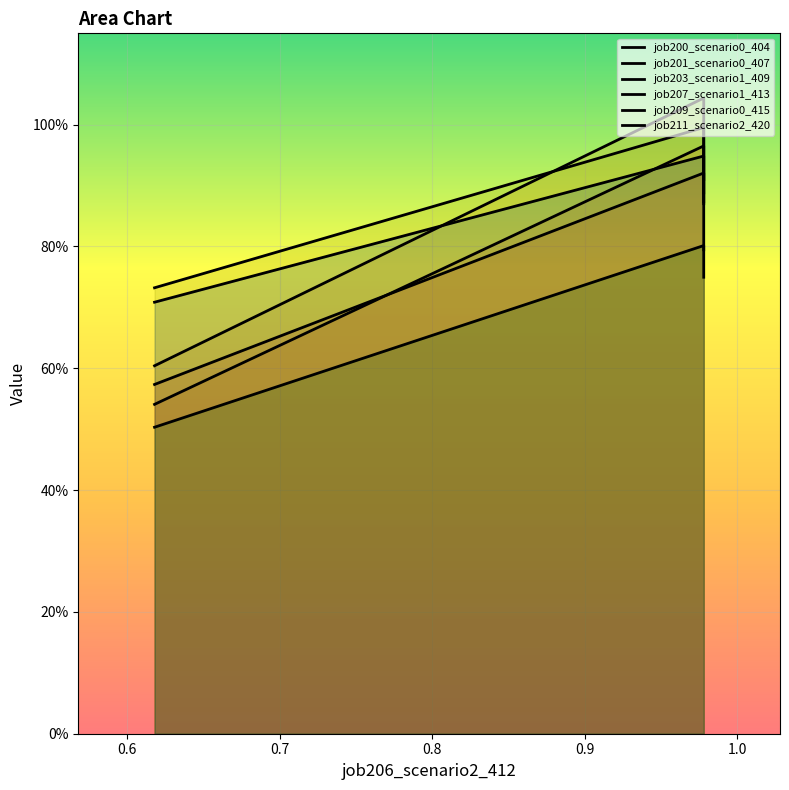

What is the sum of the job207_scenario1_413 values at 0.7 and 0.6?

1.9